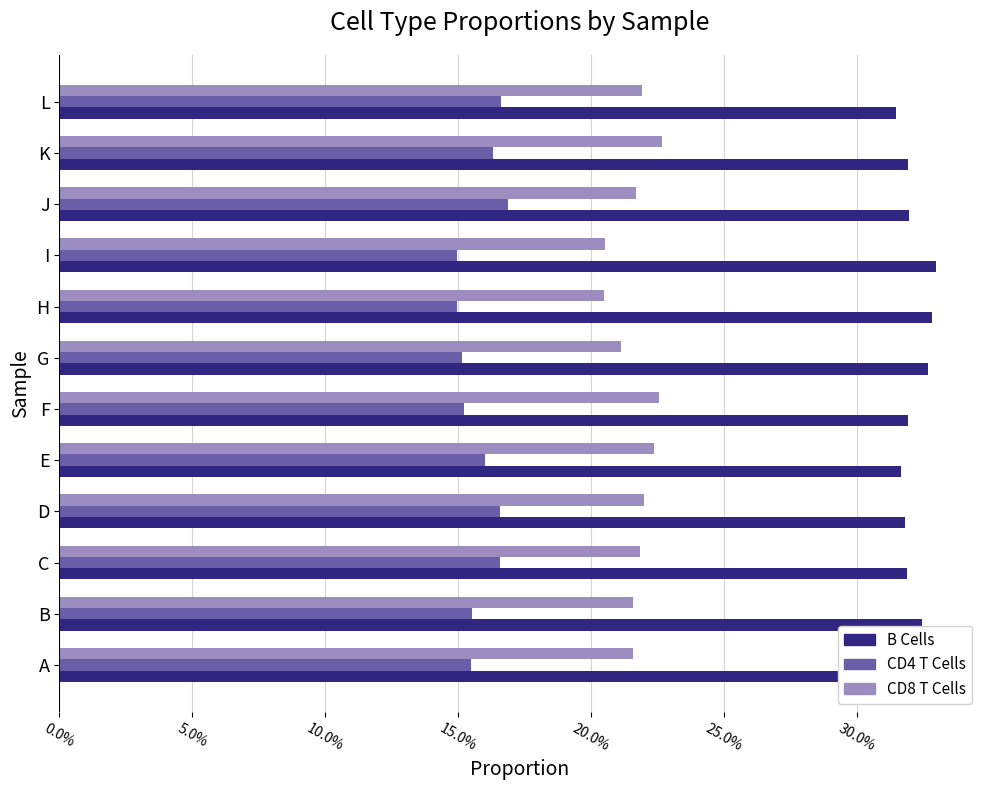

What position from the left is 0.0%?

1